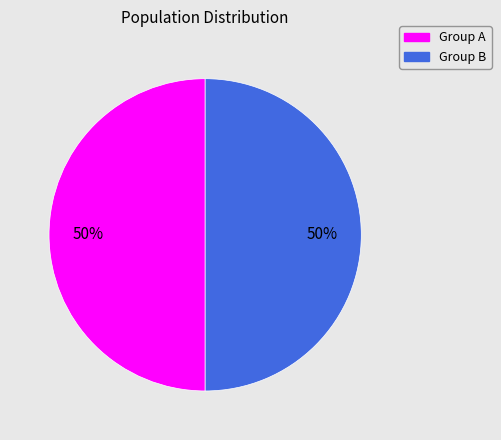

How many segments does this pie chart have?

2